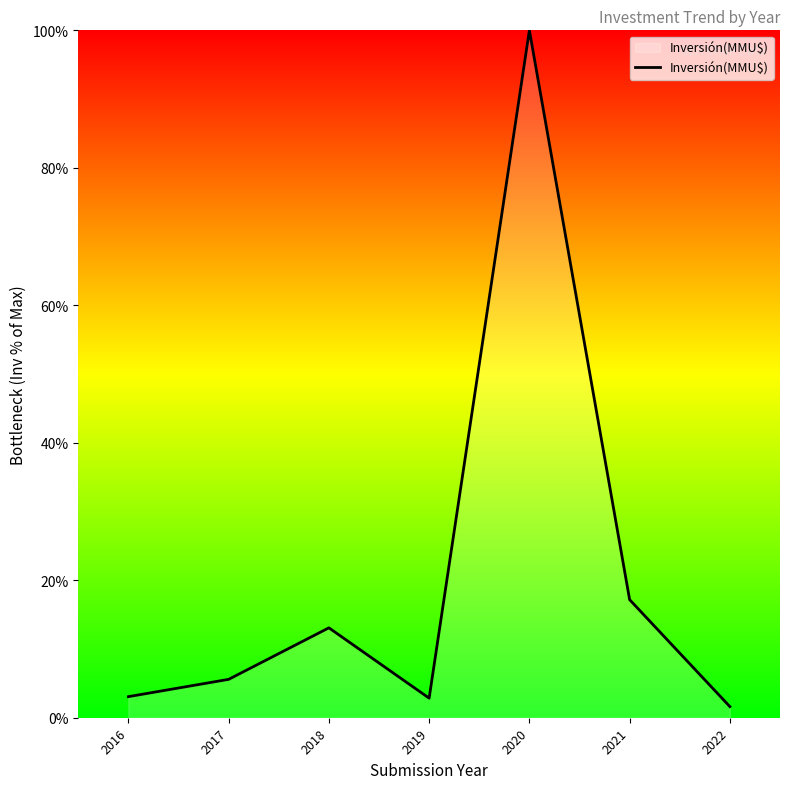

Is it true that the value at 2020 is 100.0?

True